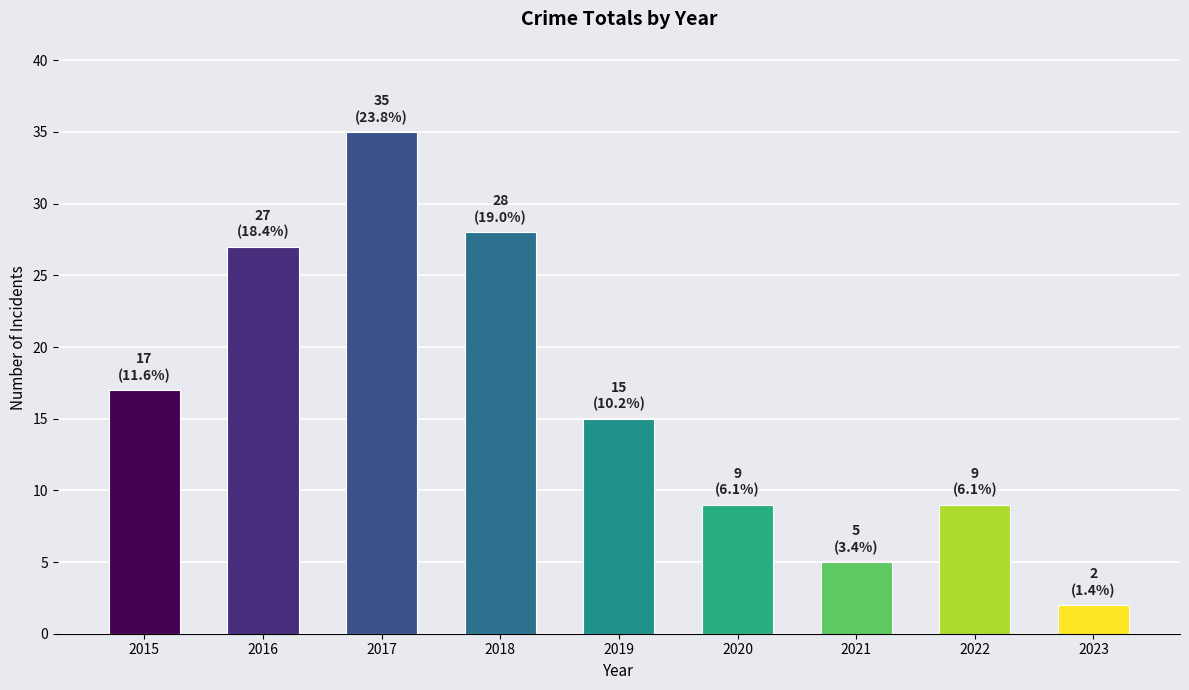

What is the maximum value shown in the chart?

35